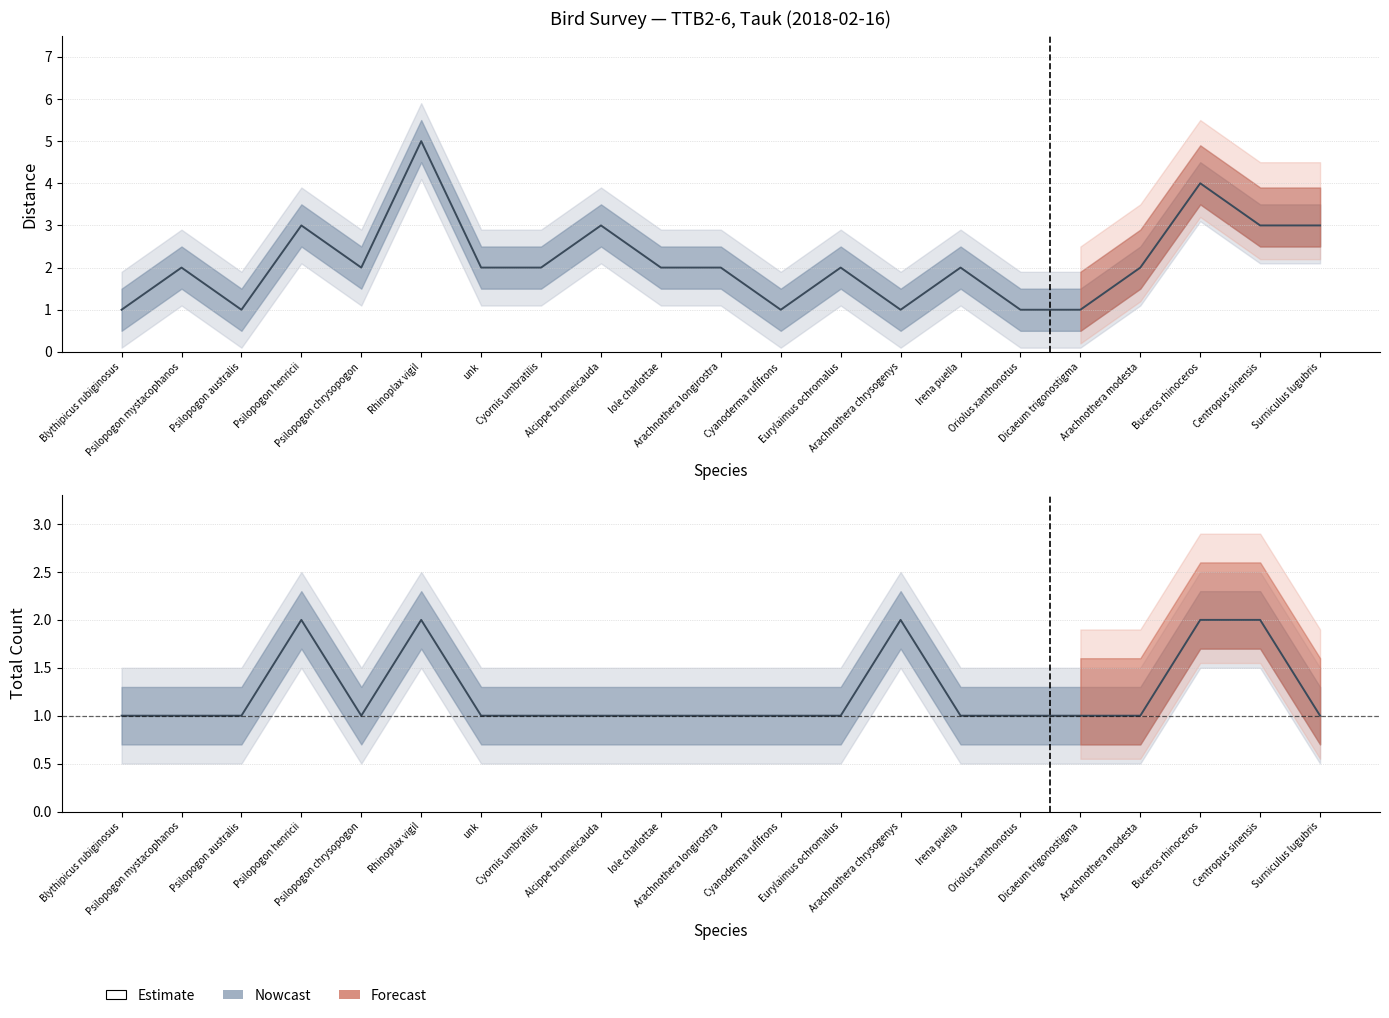

Count the total values in the range 1 to 2.

21